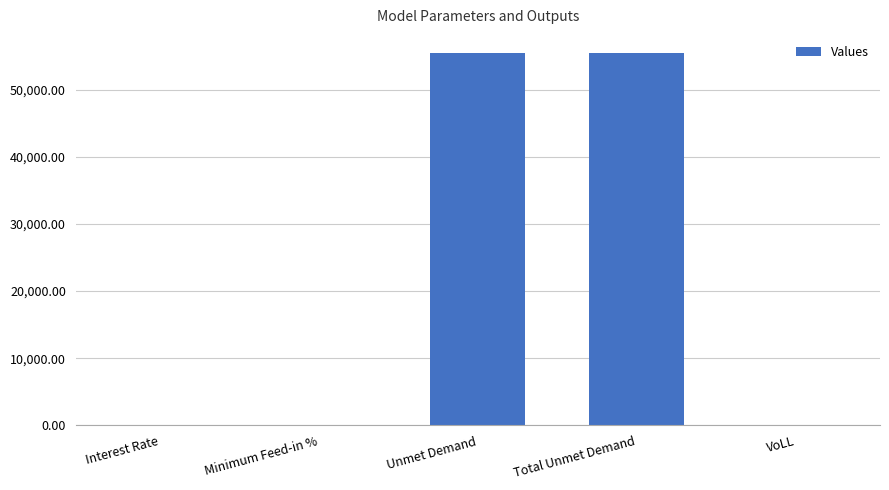

What is the ratio of the value at Unmet Demand to the value at Total Unmet Demand?

1.0